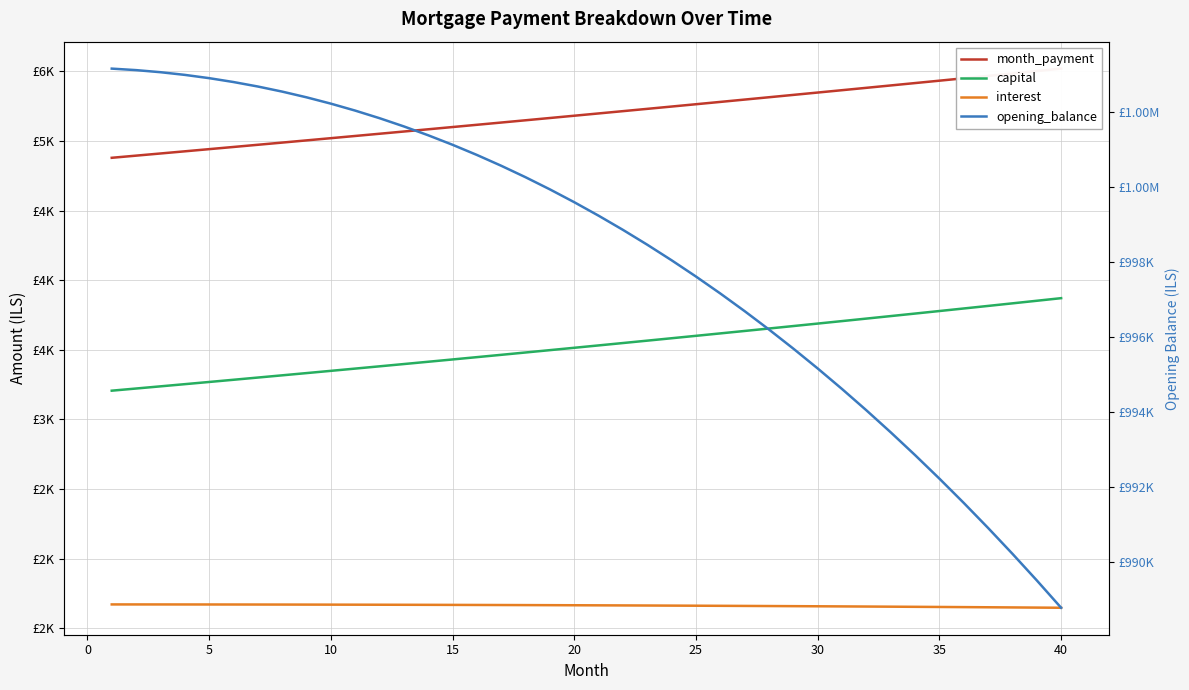

What is the lowest value of the month_payment series?

4878.4